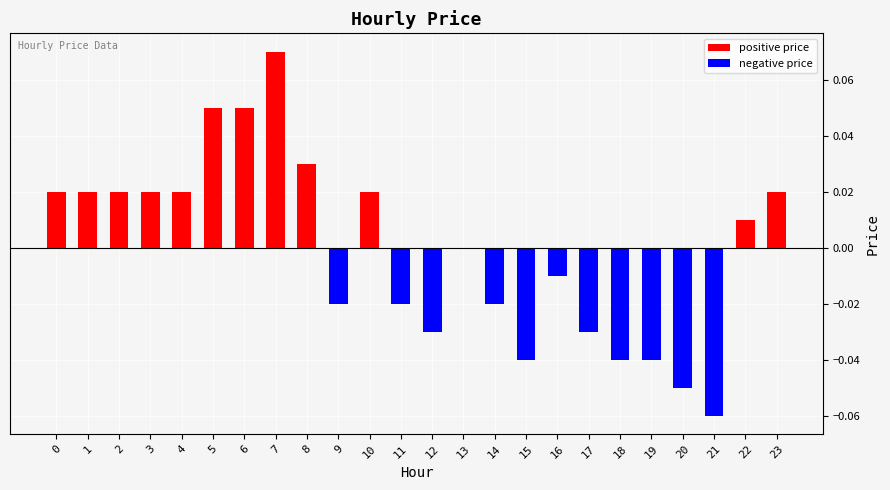

Which has a higher value, 20 or 22?

22